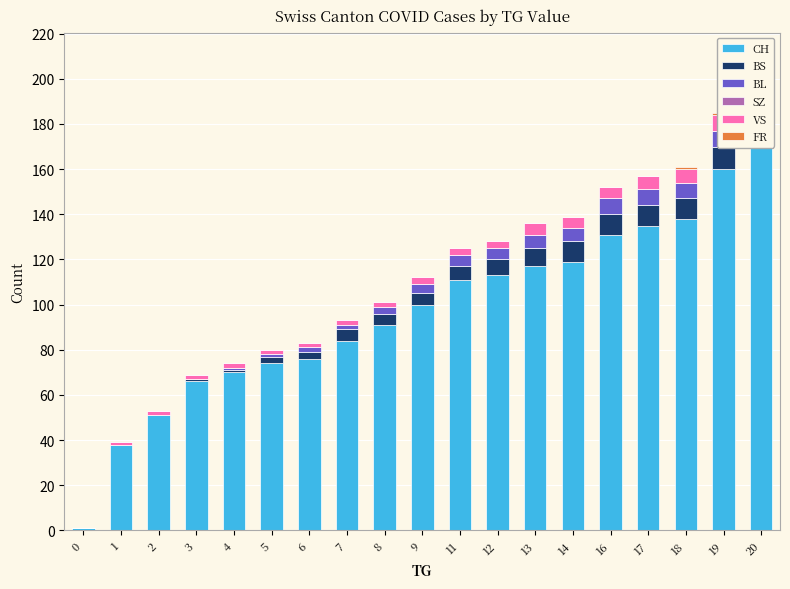

At which label does FR reach its peak?

18